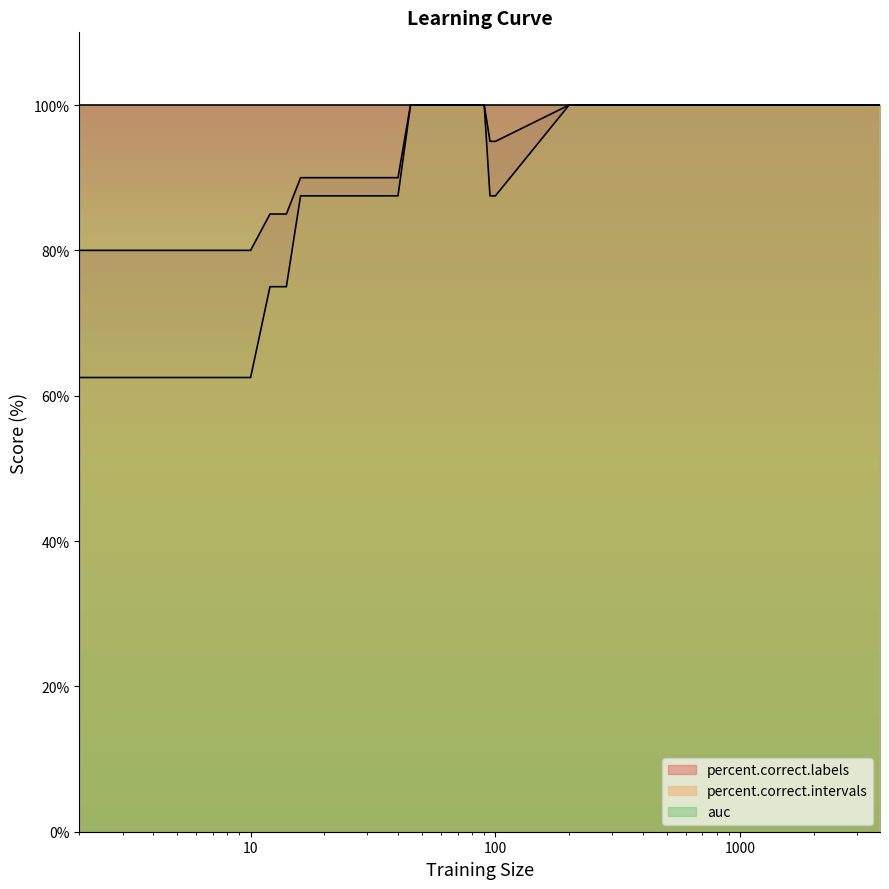

List the labels in order of percent.correct.labels value, smallest first.

2, 4, 6, 8, 10, 12, 14, 16, 18, 20, 25, 30, 35, 40, 95, 100, 45, 50, 55, 60, 65, 70, 75, 80, 85, 90, 200, 300, 400, 500, 600, 700, 800, 900, 1000, 3722